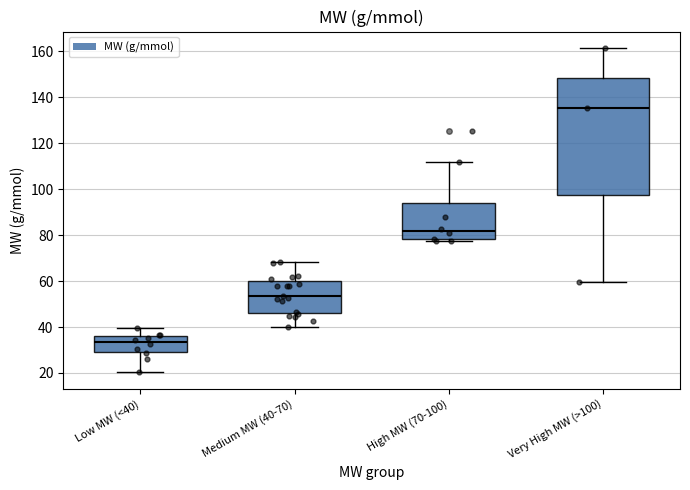

Which box has the lowest median line?

Low MW (<40)